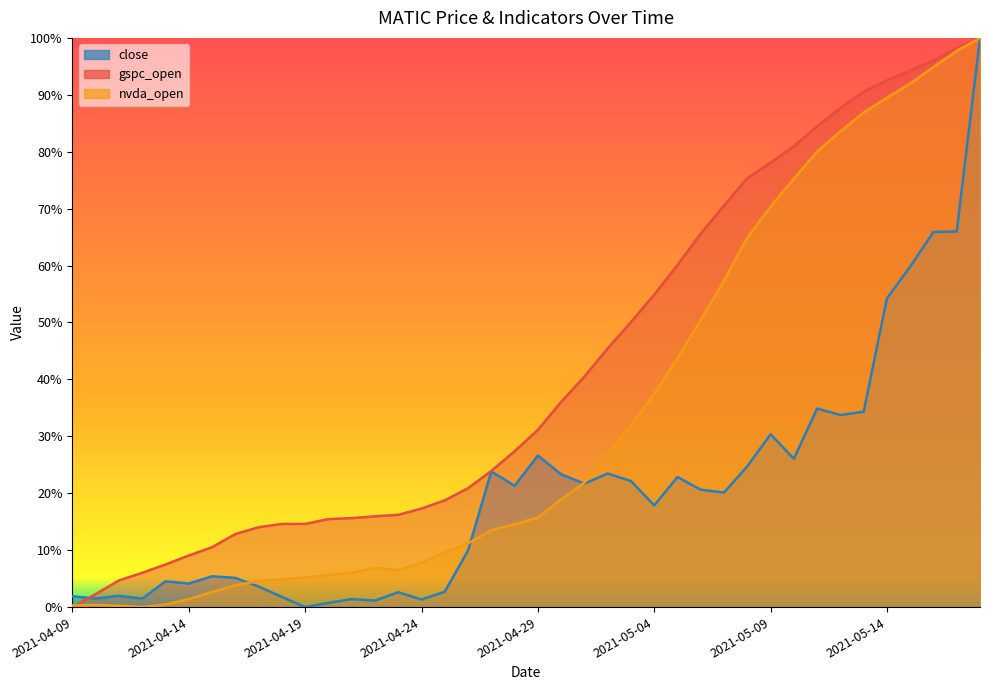

Between 2021-04-11 and 2021-04-13, which series saw the biggest shift?

gspc_open